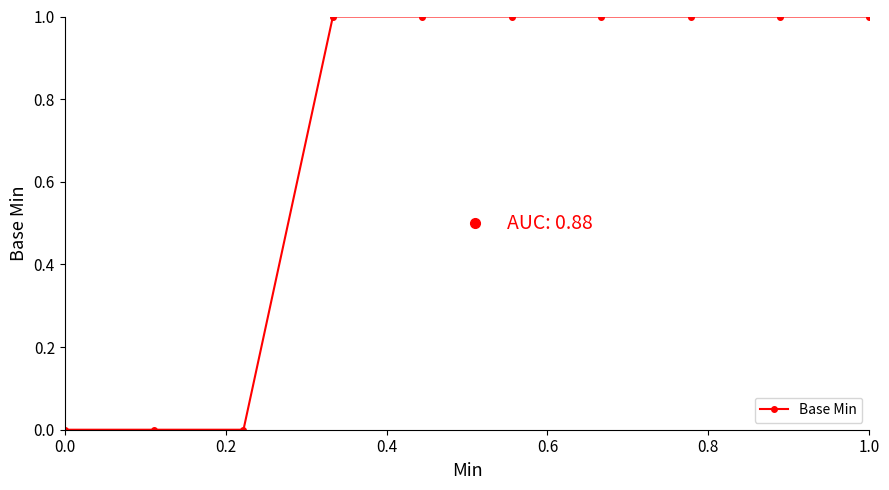

What is the sum of all values?

7